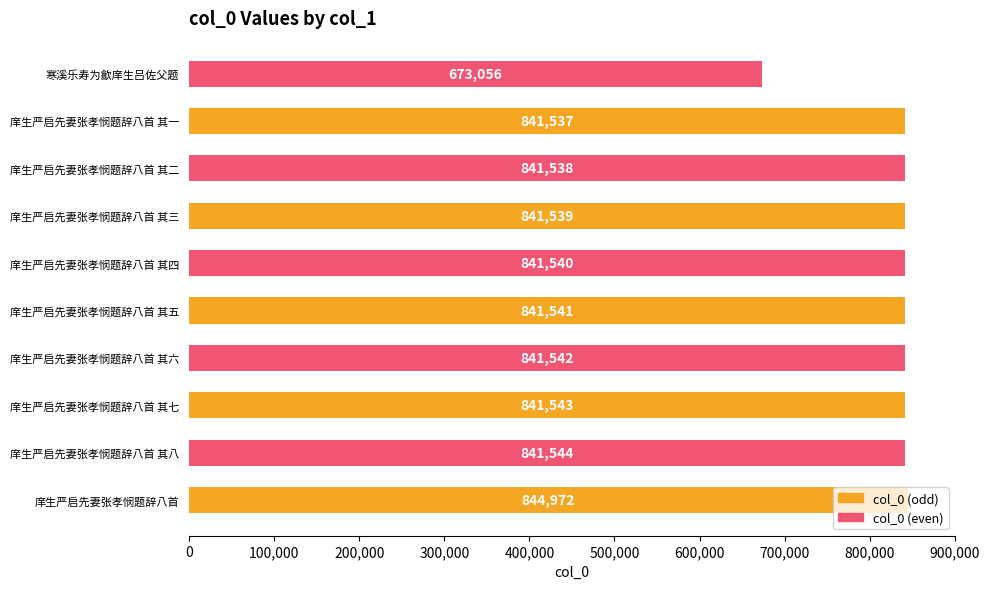

What is the difference between the maximum and minimum values?

171916